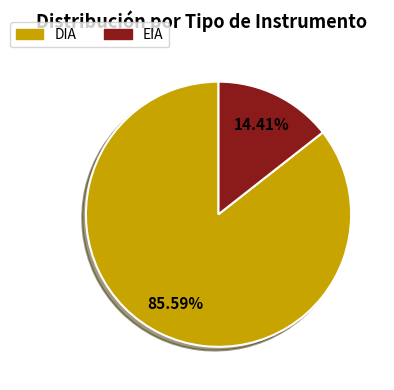

Which has a higher value, DIA or EIA?

DIA